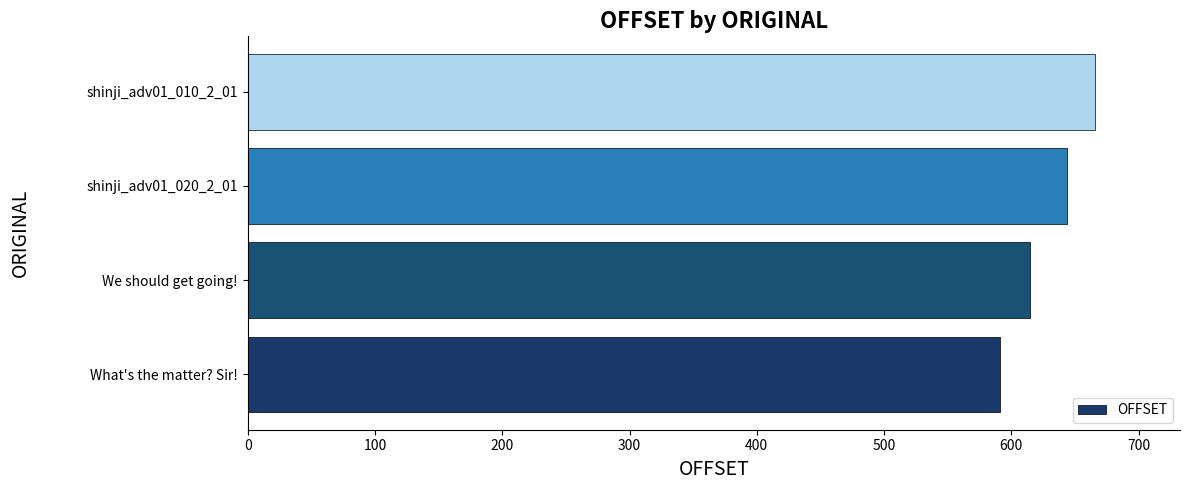

How many data points does each series have?

4